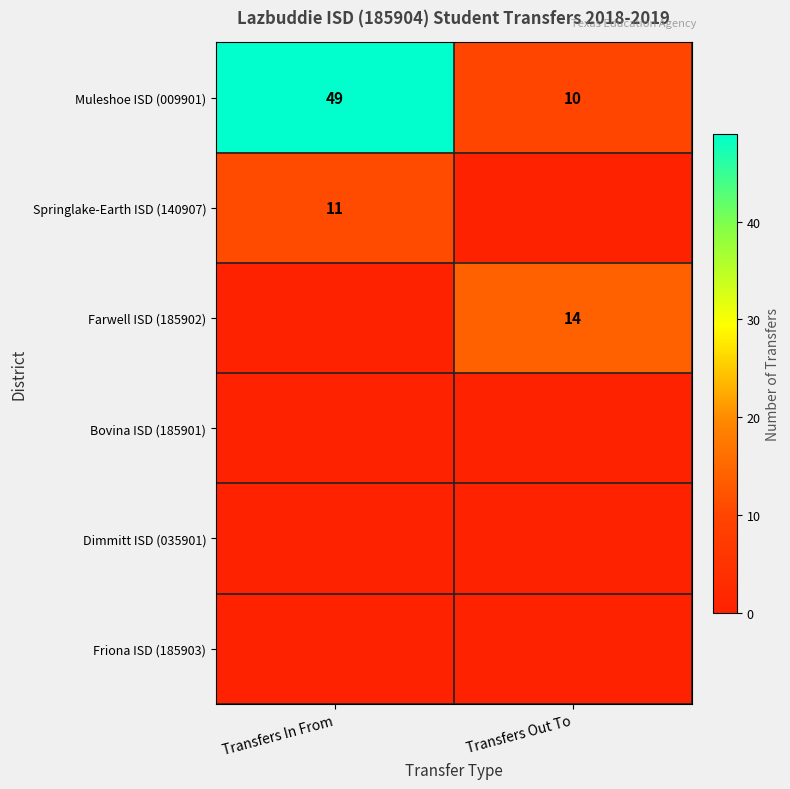

What is the sum of all Muleshoe ISD (009901) values?

59